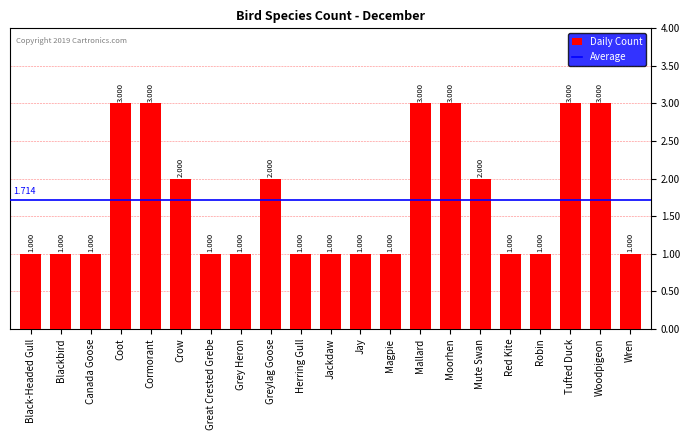

What is the minimum value shown in the chart?

1